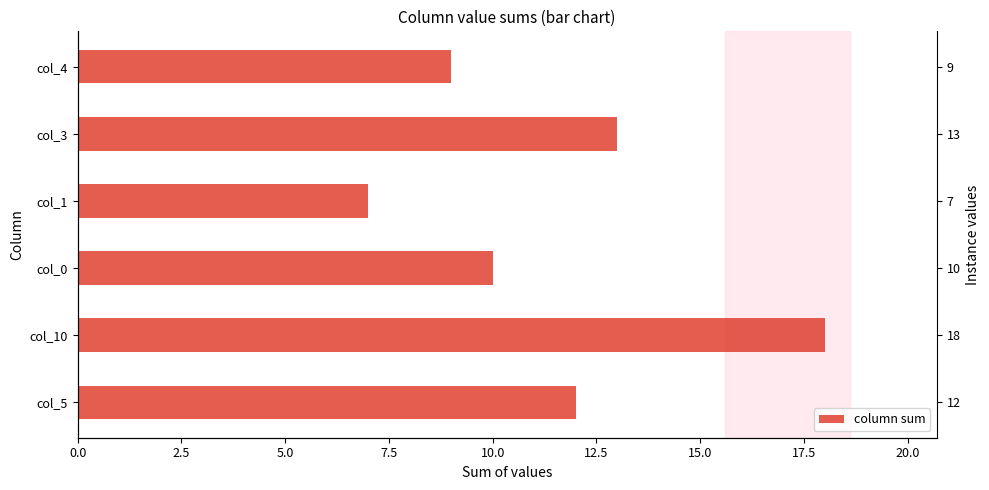

Reading left to right, extract all data points from this chart.

12	18	10	7	13	9